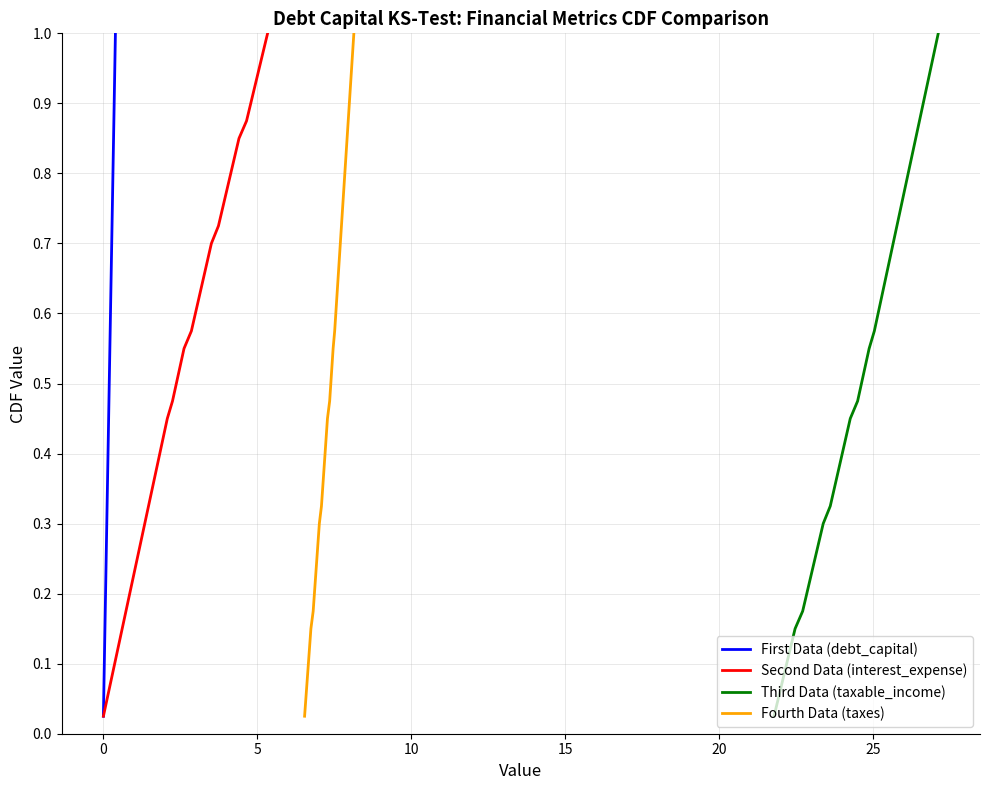

What is the maximum value shown in the chart?

1.0